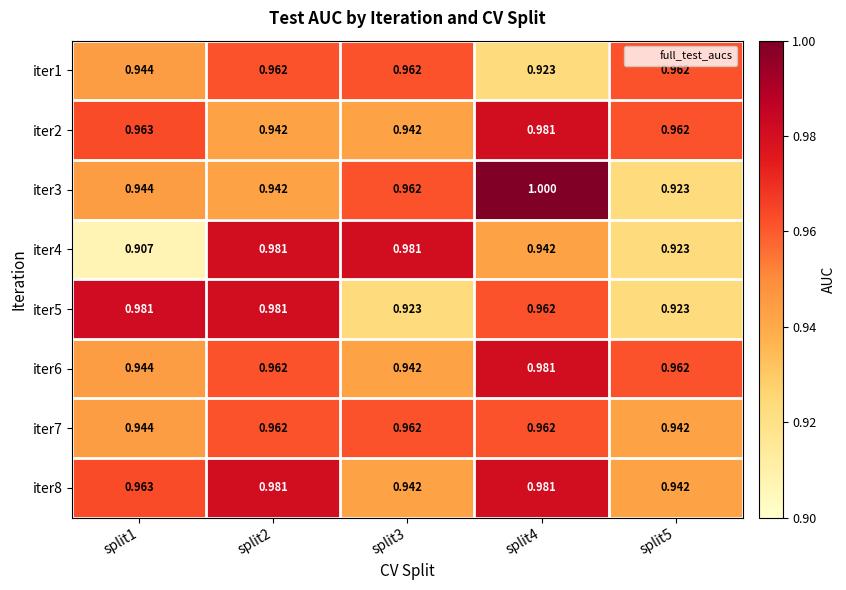

Is the value of iter1 at split2 greater than the value of iter4 at split2?

No